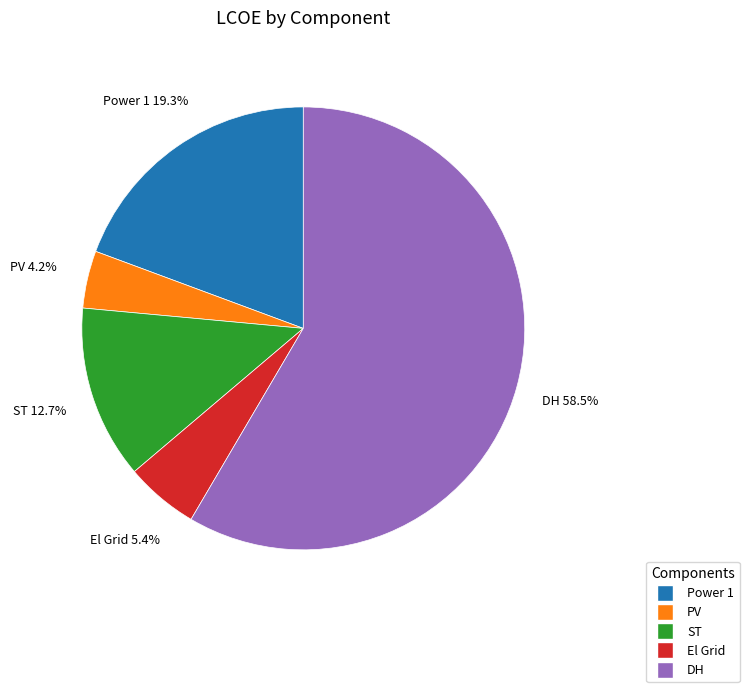

To the nearest percent, what is the difference between the ST and El Grid slice percentages?

7%